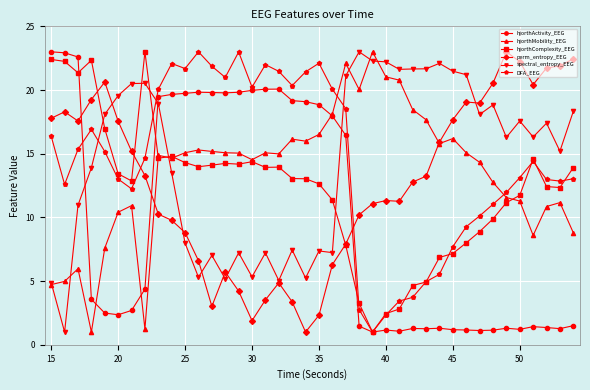

Count the number of categories in the chart.

40